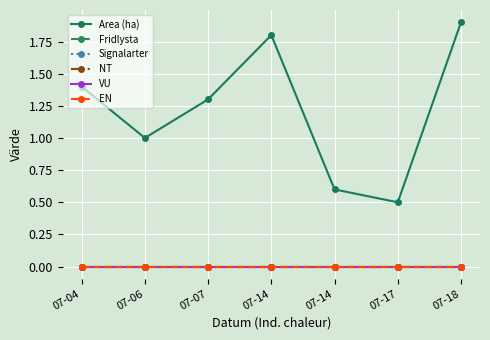

Reading left to right, transcribe all the data shown in this chart.

Area (ha): 1.4	1.0	1.3	1.8	0.6	0.5	1.9
Fridlysta: 0.0	0.0	0.0	0.0	0.0	0.0	0.0
Signalarter: 0.0	0.0	0.0	0.0	0.0	0.0	0.0
NT: 0.0	0.0	0.0	0.0	0.0	0.0	0.0
VU: 0.0	0.0	0.0	0.0	0.0	0.0	0.0
EN: 0.0	0.0	0.0	0.0	0.0	0.0	0.0